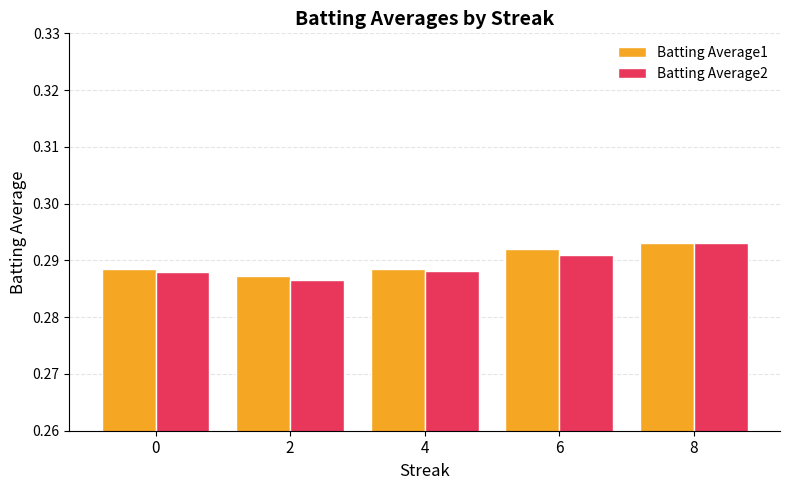

At how many categories does at least one series exceed 0?

5